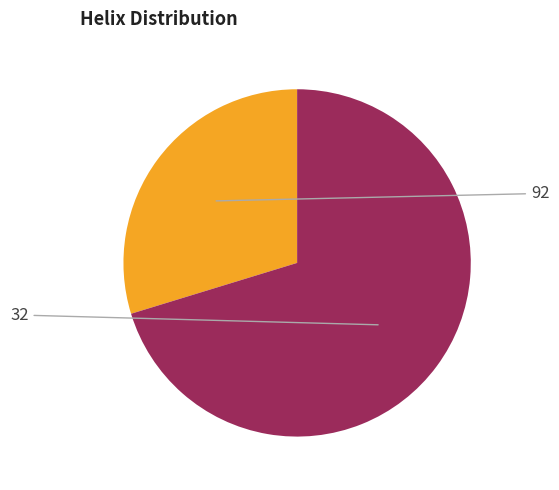

Which slice is the largest?

92